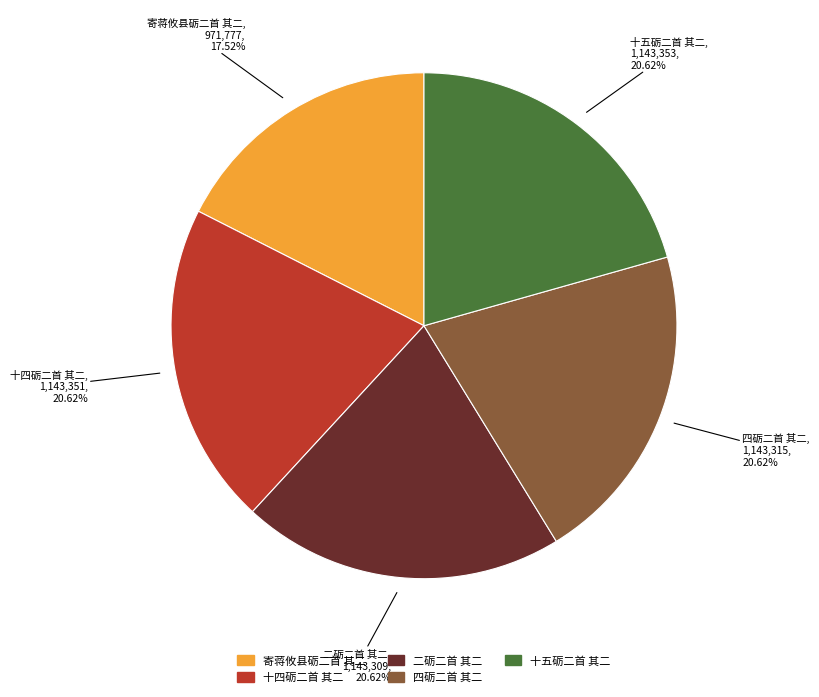

What is the ratio of the value at 寄蒋攸县砺二首 其二 to the value at 二砺二首 其二?

0.8